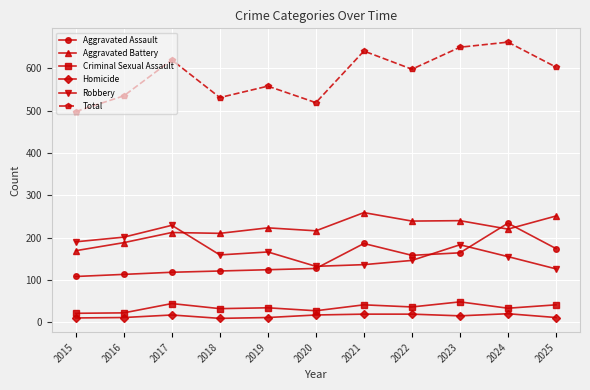

At which category does Robbery reach its first local peak?

2017